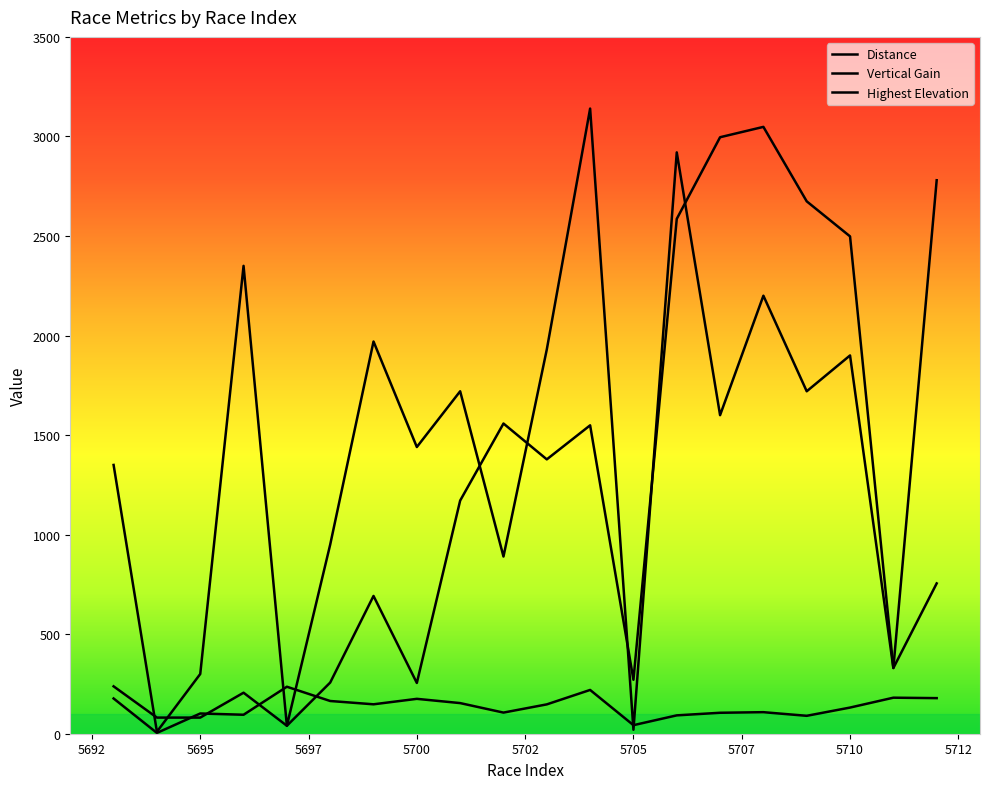

Does the chart have visible grid lines?

No